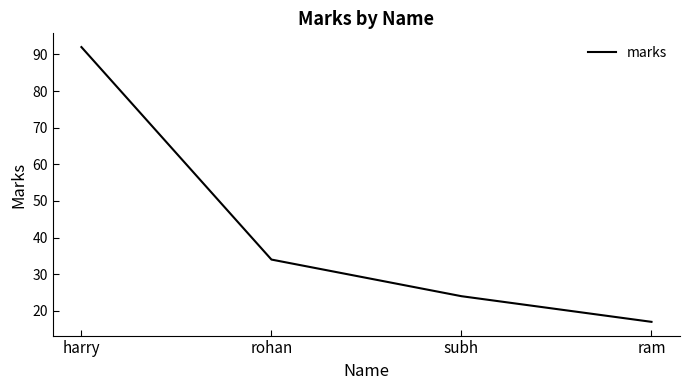

True or false: the data has more than 2 interior local peaks.

False